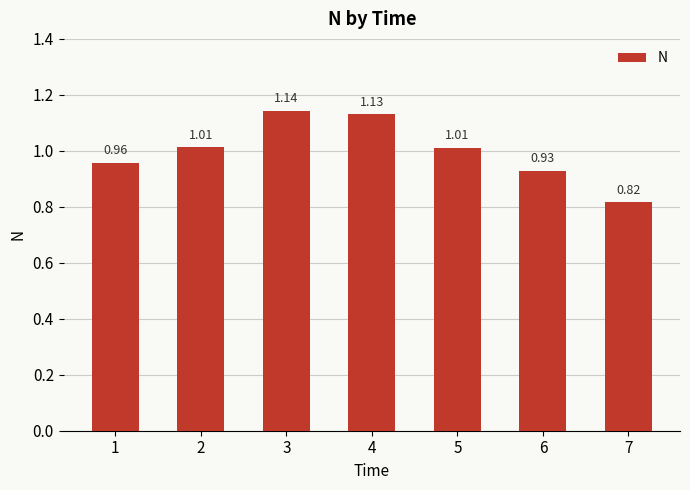

What is the change in value from 1 to 2?

+0.1